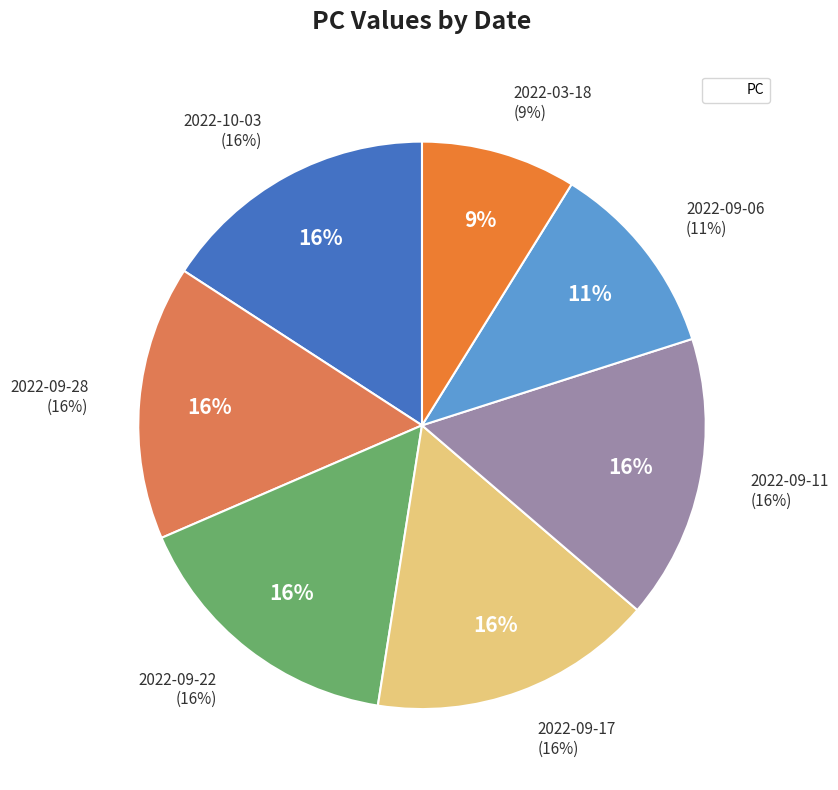

To the nearest percent, what portion does 2022-09-22 represent?

16%